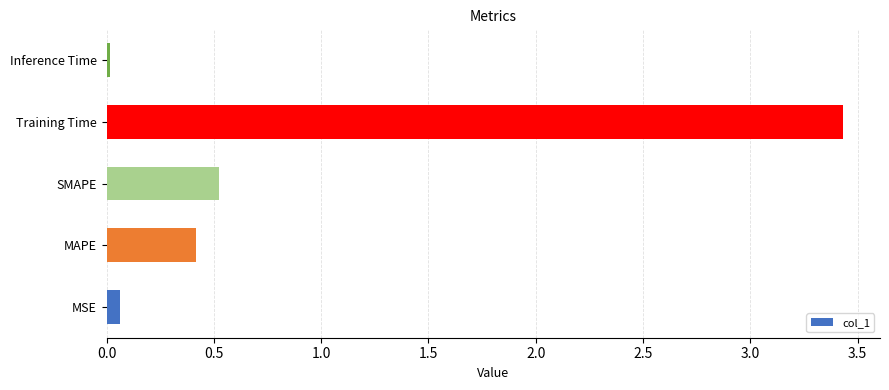

The chart shows a value of 1.3 at Training Time. True or false?

False